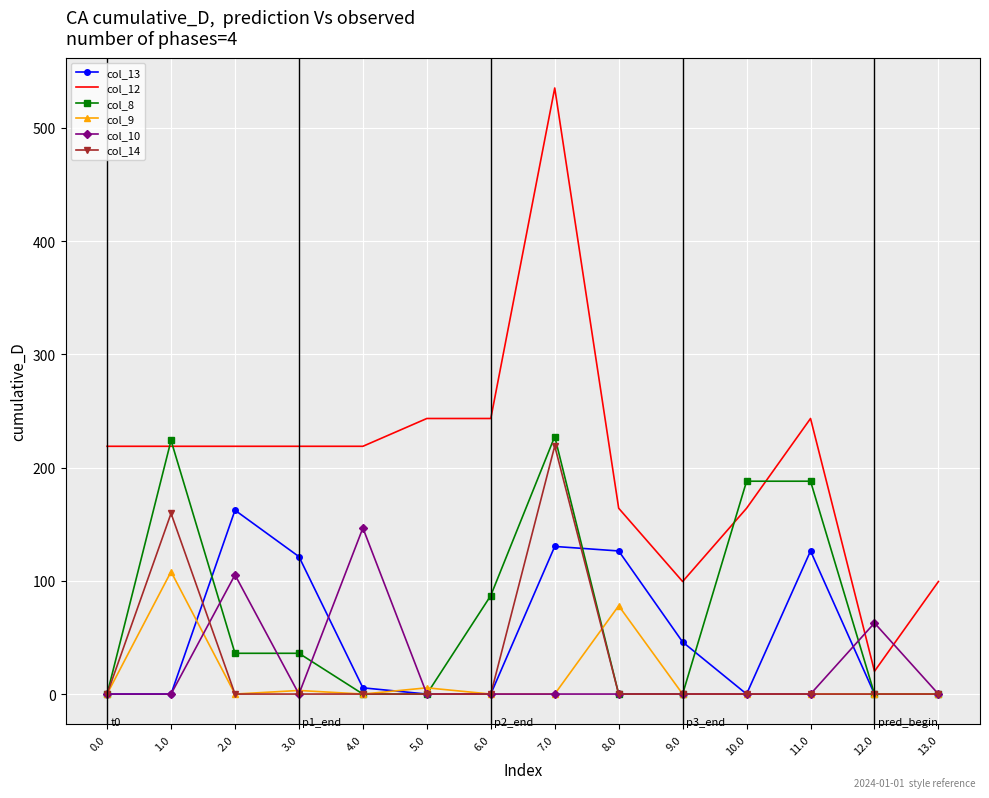

What is the spread (max minus min) of values at 0.0?

218.8